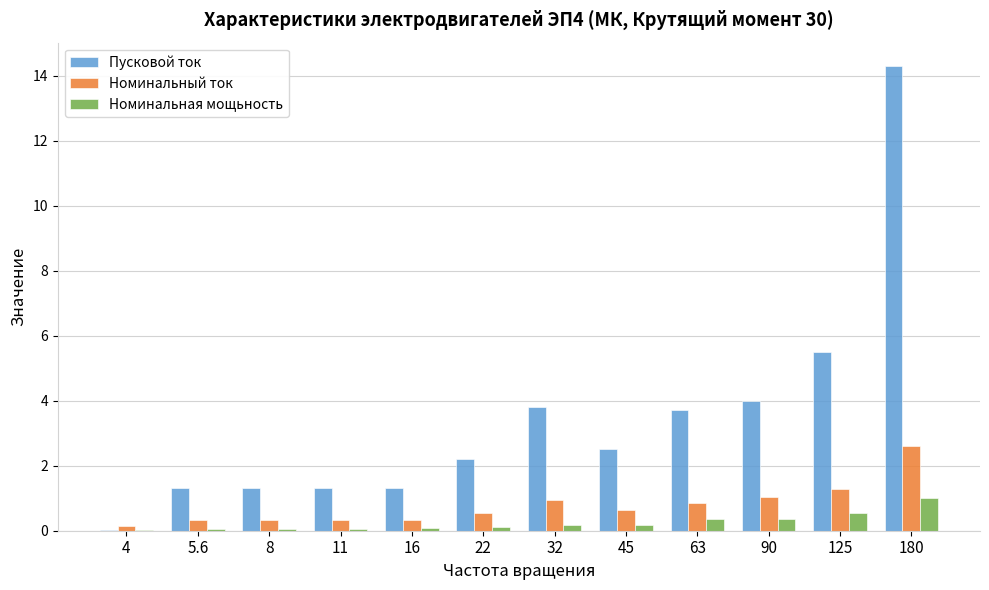

Are the bars grouped side by side (vs. stacked)?

Yes